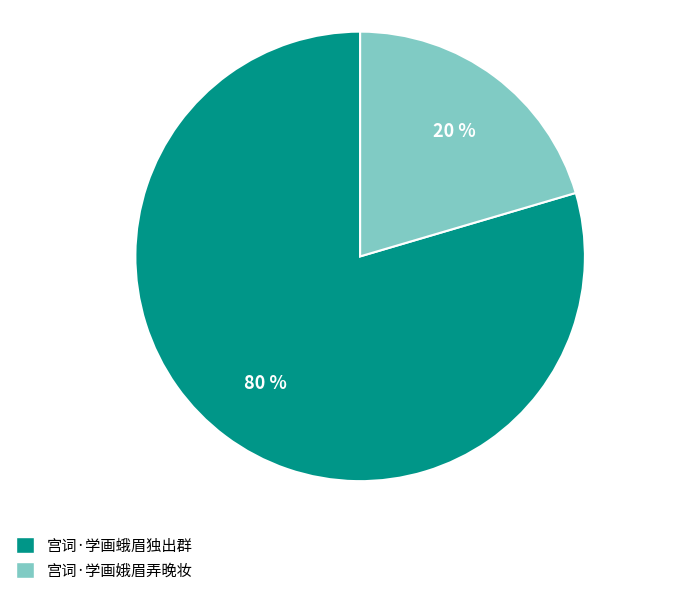

What percentage is the 宫词·学画蛾眉独出群 slice, to the nearest percent?

80%